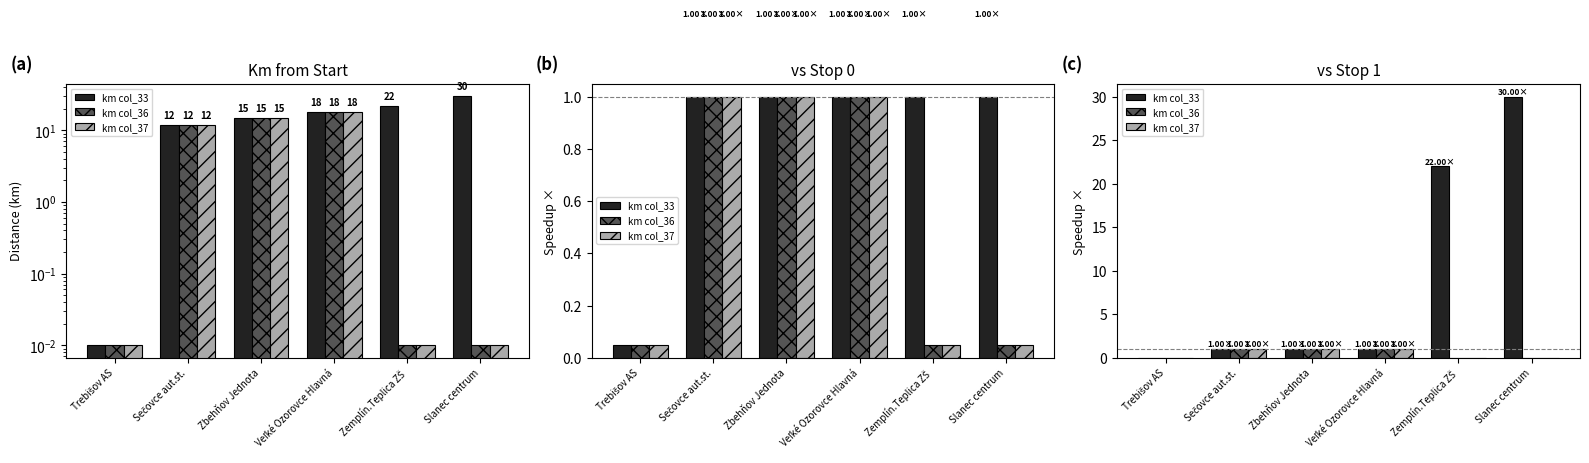

Where is km col_36 nearest to the value 0?

Trebišov AS